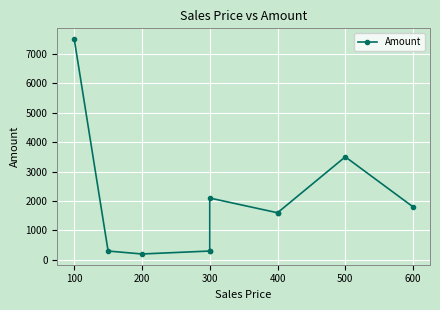

Does the chart have visible grid lines?

Yes